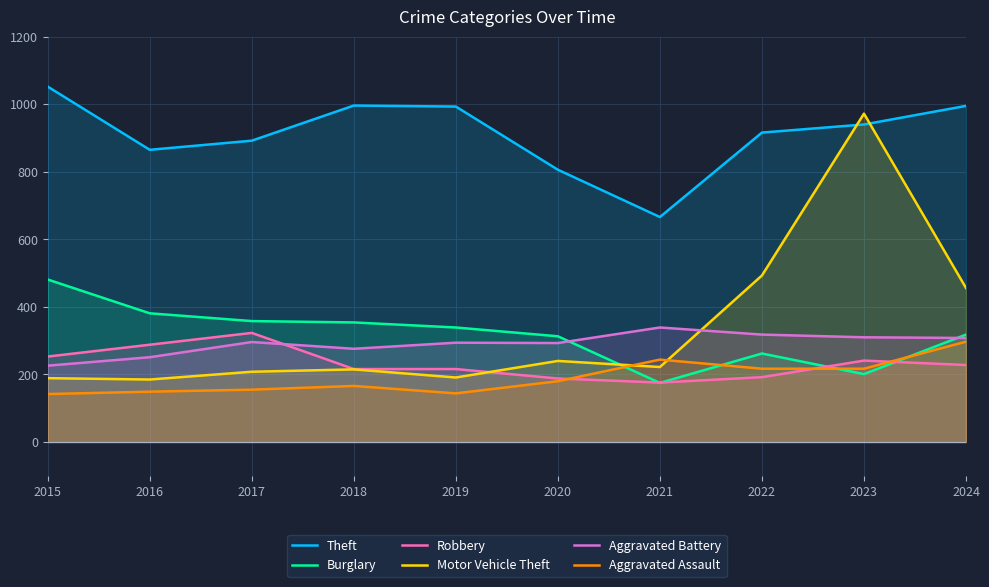

At which label is Motor Vehicle Theft closest to 578?

2022